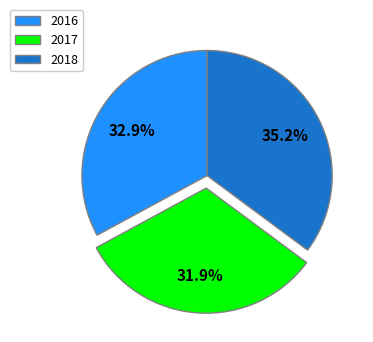

The 2017 slice represents 32% of the pie. True or false?

True